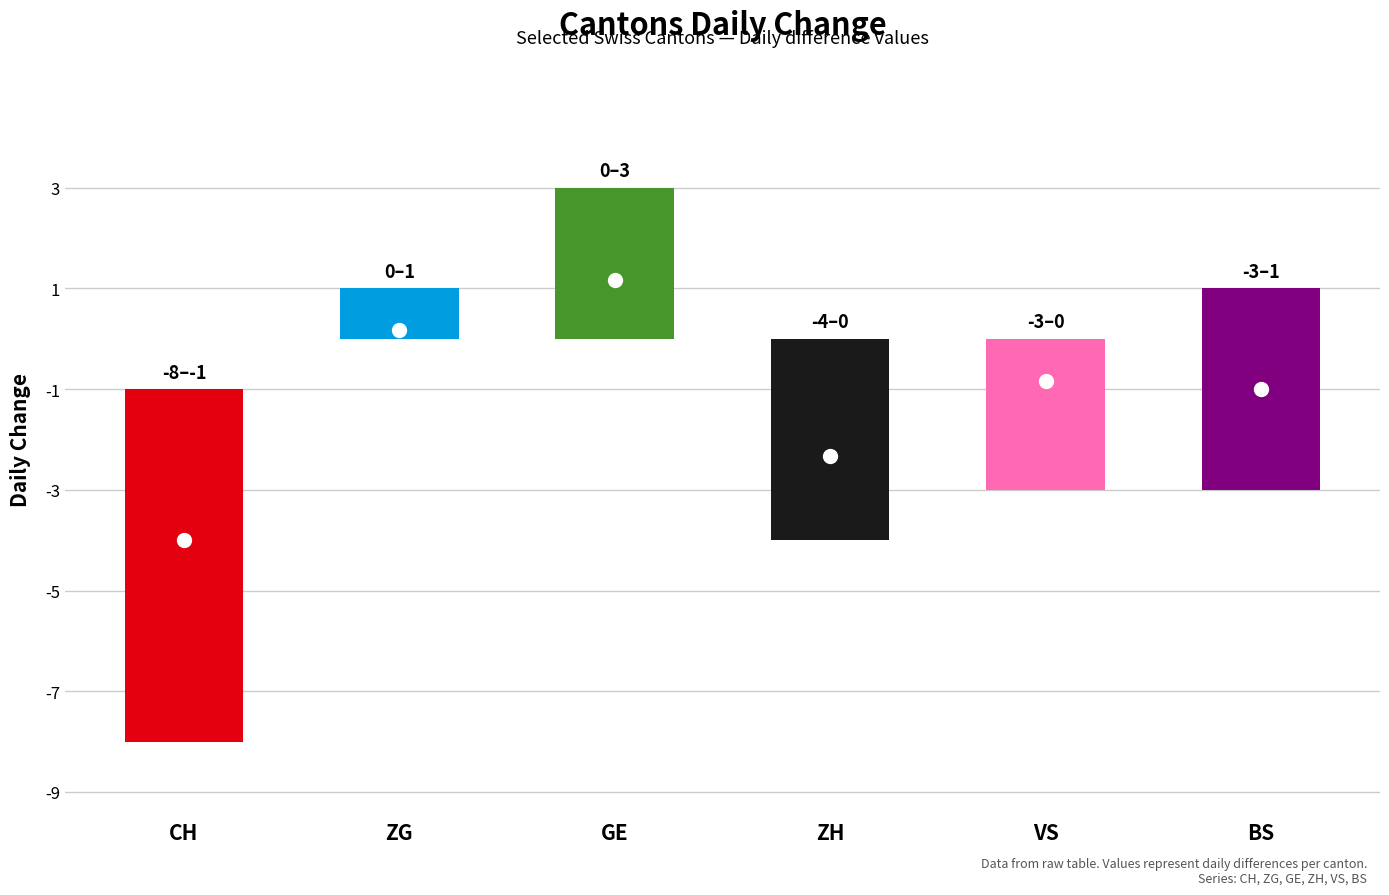

How many data points does each series have?

6